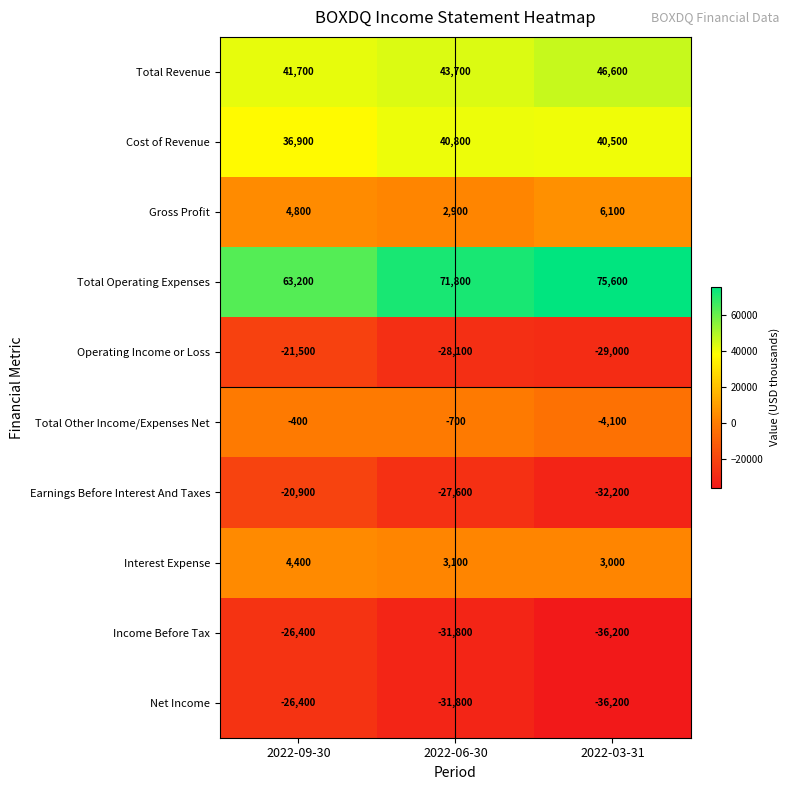

Which series has the largest range (max minus min)?

Total Operating Expenses